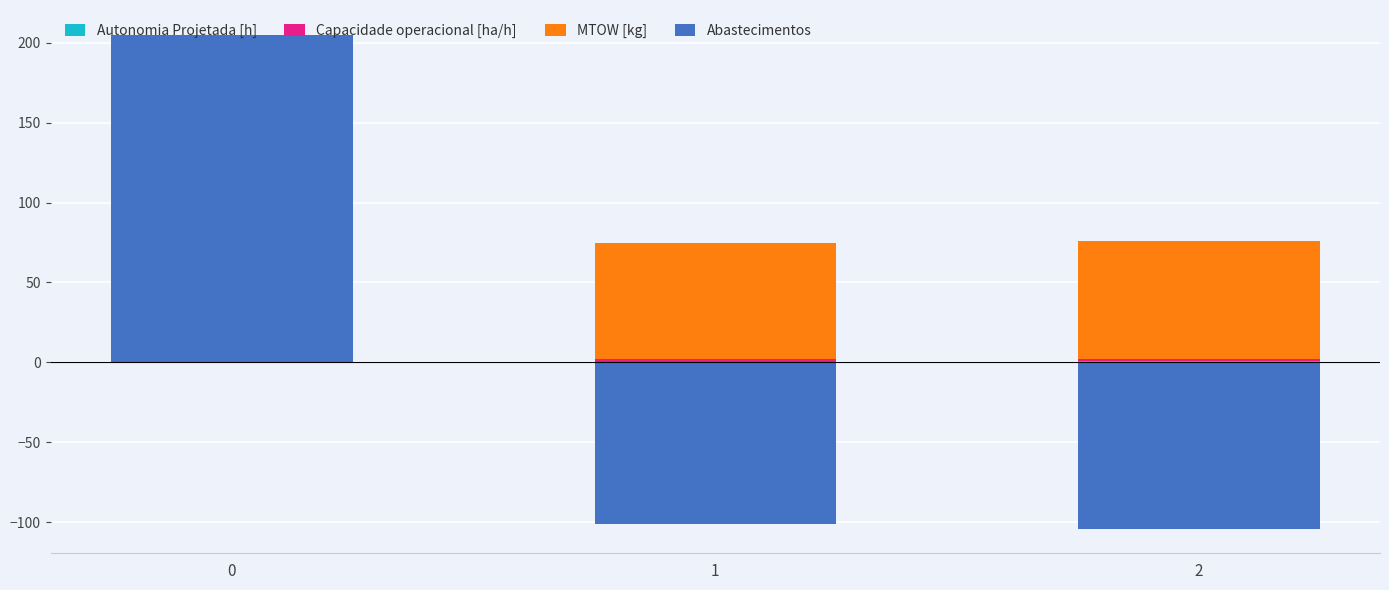

At which label is Abastecimentos closest to 50?

1